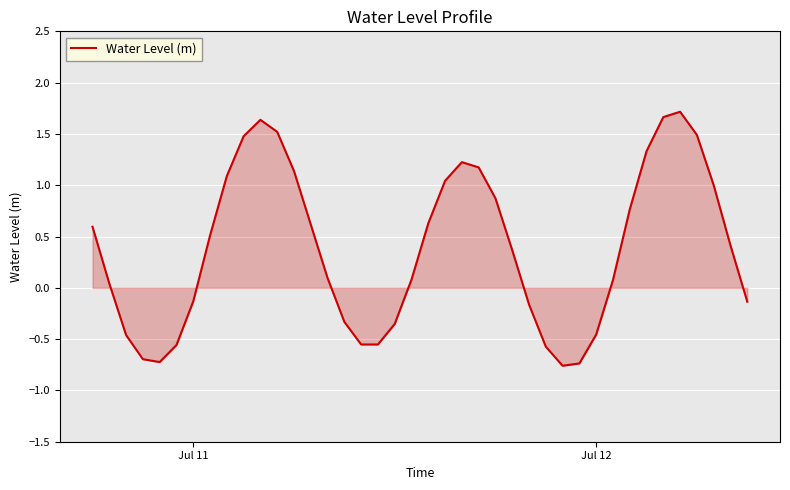

Reading left to right, what are all the values shown in this chart?

0.6	0.0	-0.5	-0.7	-0.7	-0.6	-0.1	0.5	1.1	1.5	1.6	1.5	1.1	0.6	0.1	-0.3	-0.6	-0.6	-0.4	0.1	0.6	1.0	1.2	1.2	0.9	0.4	-0.2	-0.6	-0.8	-0.7	-0.5	0.1	0.8	1.3	1.7	1.7	1.5	1.0	0.4	-0.1